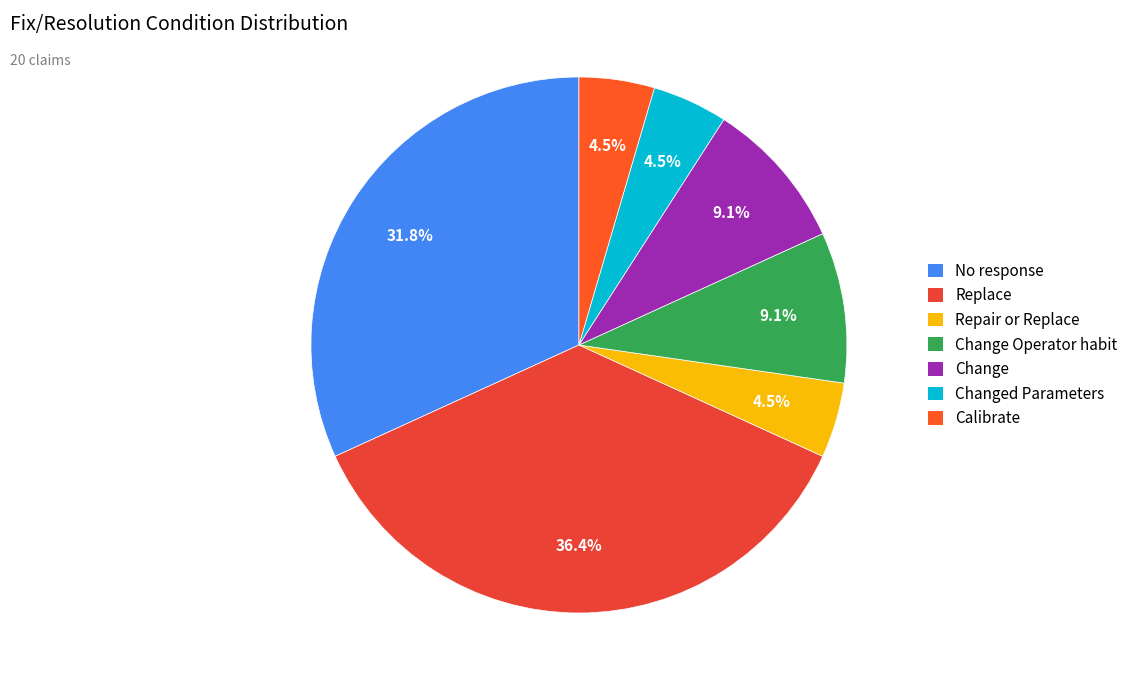

How many segments does this pie chart have?

7